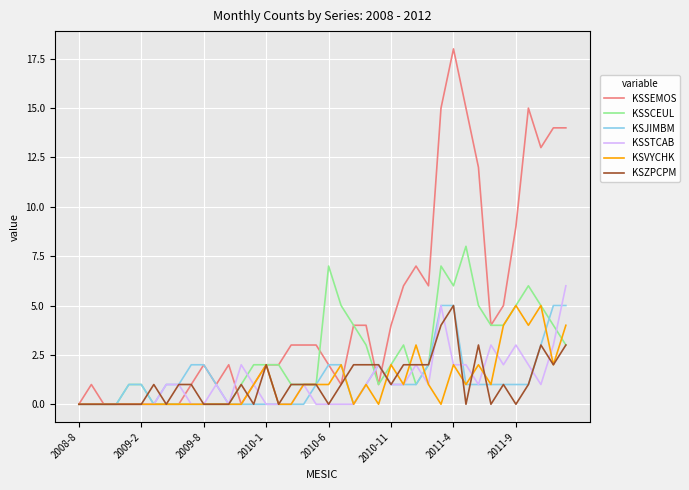

What is the greatest value displayed?

18